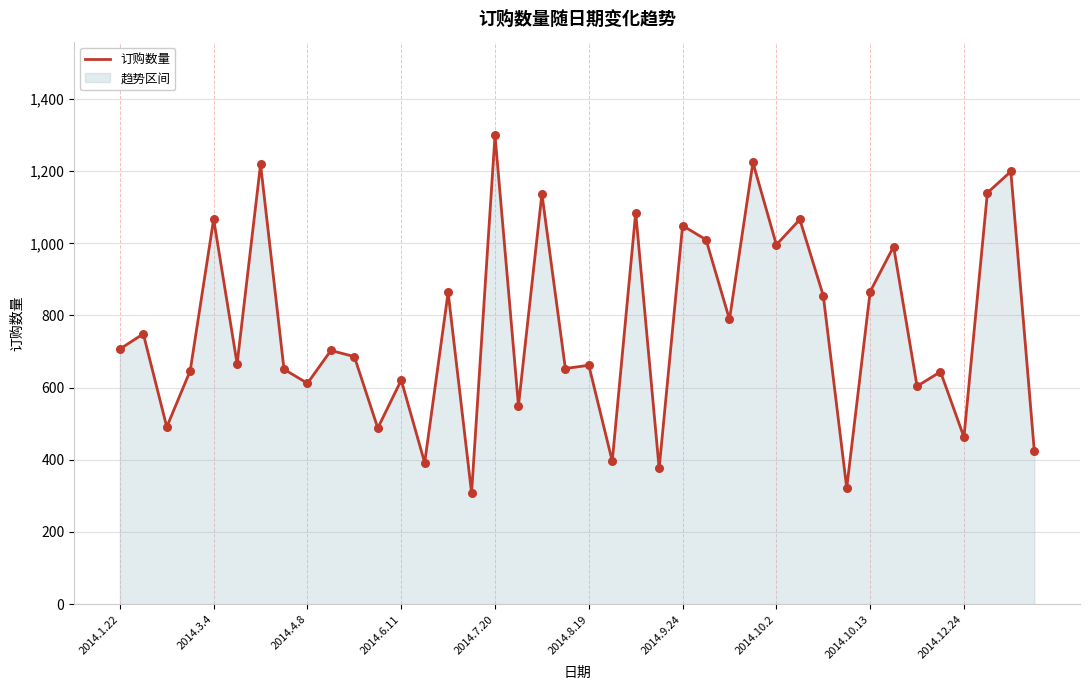

Between 28 and 2014.9.24, which is larger?

2014.9.24